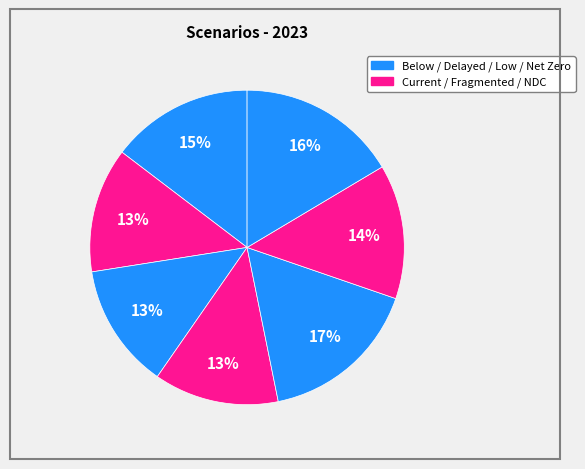

How many segments does this pie chart have?

7